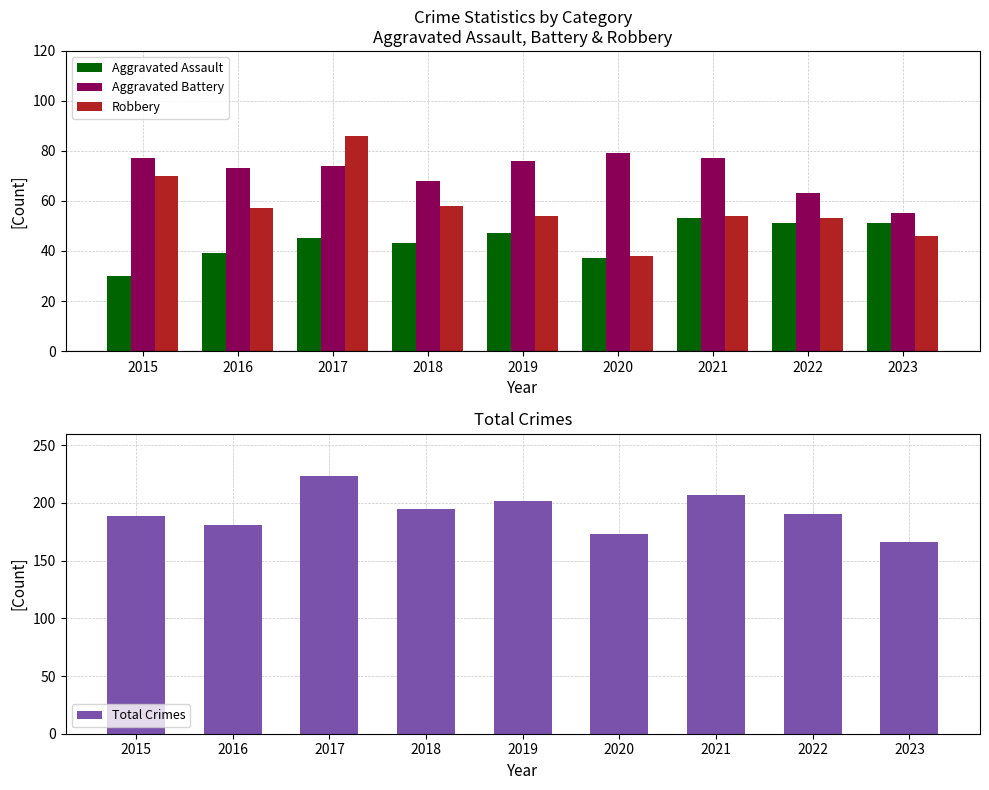

Count the number of categories in the chart.

9